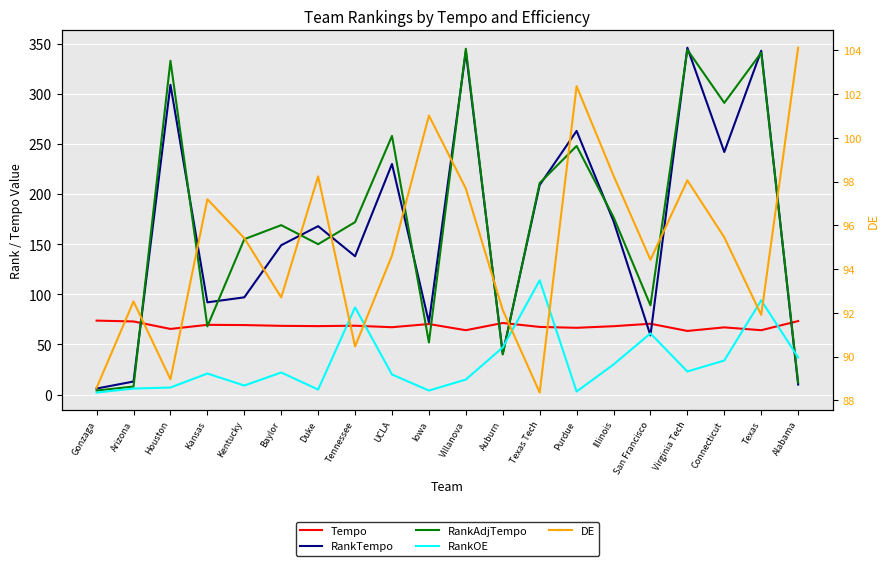

At which category does the chart reach its minimum across all series?

Gonzaga